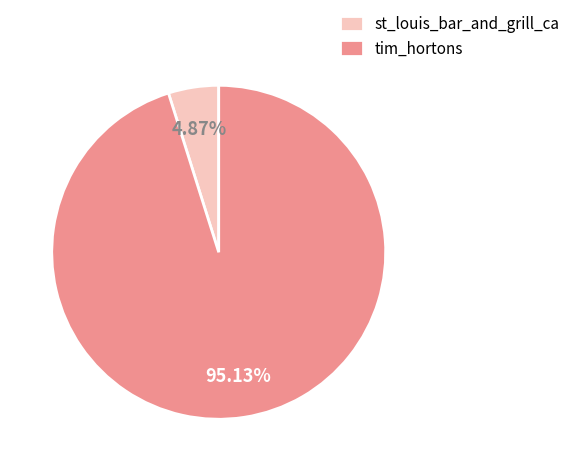

Is it true that tim_hortons is 95% of the pie?

True